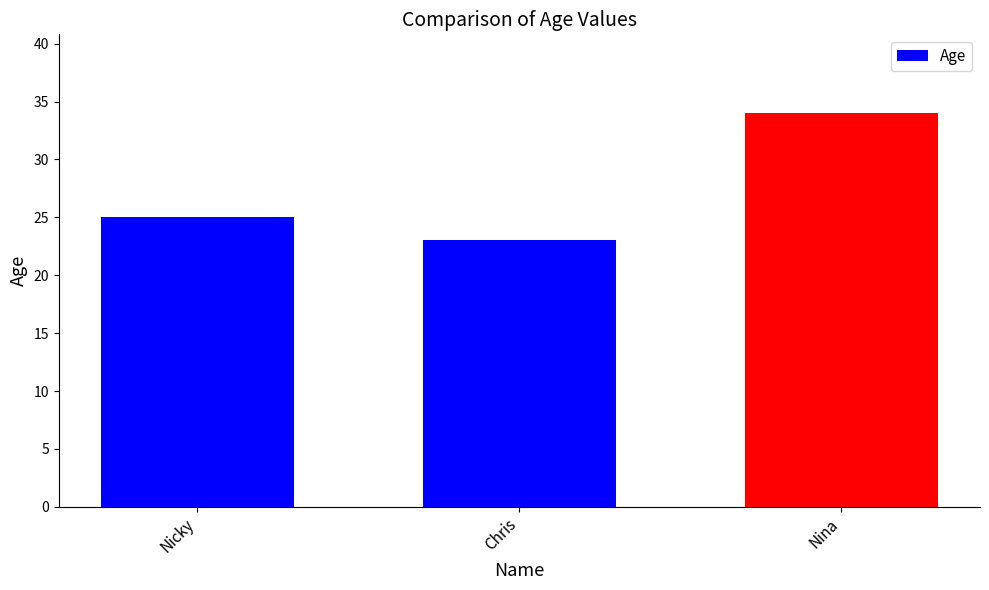

What is the change in value from Nicky to Nina?

+9